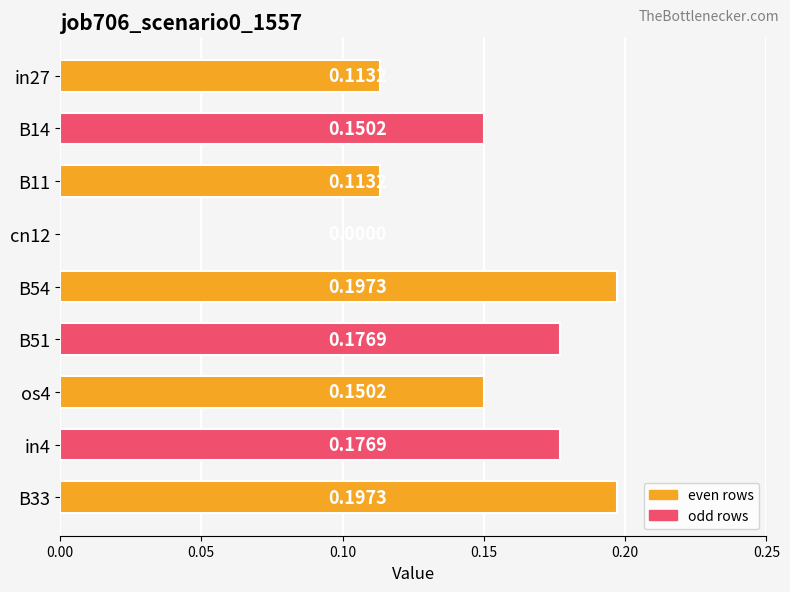

What is the sum of the values at B54 and in4?

0.4